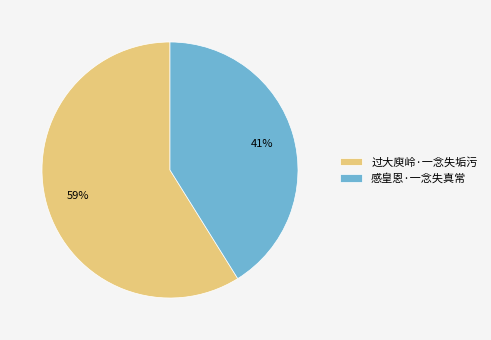

Do 感皇恩·一念失真常 and 过大庾岭·一念失垢污 together represent more than half of the pie?

Yes